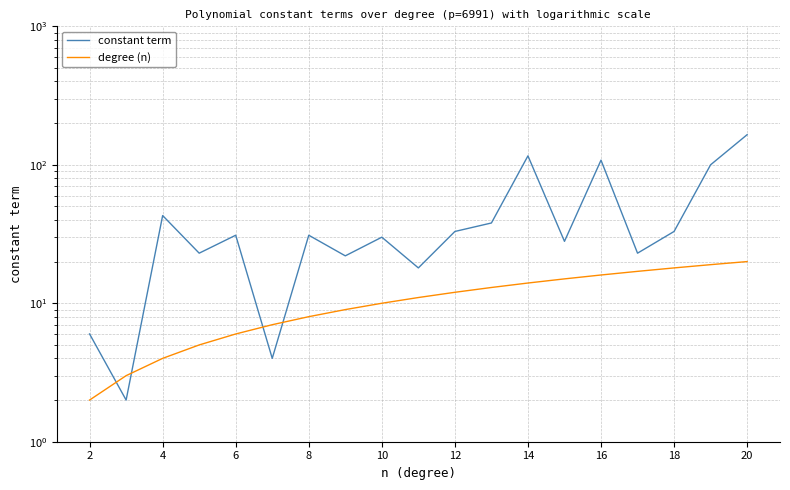

True or false: constant term has more than 1 points higher than both neighbors.

True